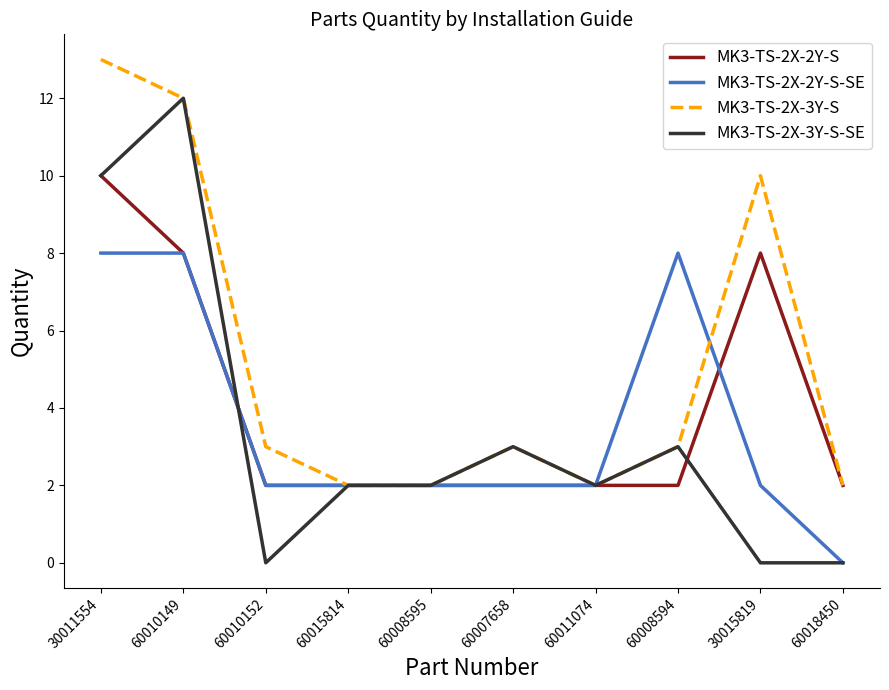

Where does the MK3-TS-2X-3Y-S-SE series first go above 2?

30011554